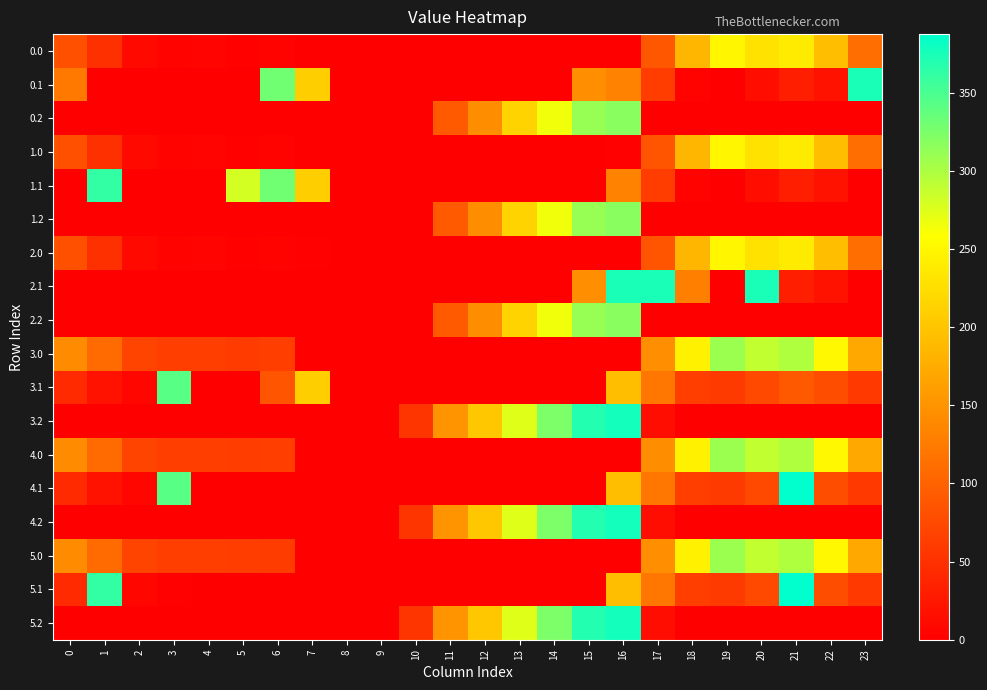

Reading right to left, list all the values displayed in this chart.

0.0: 23=111.3	22=192.3	21=238.4	20=229.9	19=249.2	18=184.9	17=87.3	16=0.0	15=0.0	14=0.0	13=0.0	12=0.0	11=0.0	10=0.0	9=0.0	8=0.0	7=0.0	6=3.8	5=3.3	4=4.9	3=4.4	2=10.3	1=49.5	0=82.0
0.1: 23=374.0	22=19.9	21=32.4	20=14.5	19=0.2	18=4.5	17=62.5	16=133.7	15=145.1	14=0.0	13=0.0	12=0.0	11=0.0	10=0.0	9=0.0	8=0.0	7=209.6	6=330.0	5=0.0	4=0.0	3=0.0	2=0.0	1=0.0	0=122.0
0.2: 23=0.0	22=0.0	21=0.0	20=0.0	19=0.0	18=0.0	17=0.0	16=318.3	15=310.4	14=265.2	13=214.4	12=143.0	11=91.8	10=0.0	9=0.0	8=0.0	7=0.0	6=0.0	5=0.0	4=0.0	3=0.0	2=0.0	1=0.0	0=0.0
1.0: 23=111.3	22=192.3	21=238.4	20=229.9	19=249.2	18=184.9	17=85.5	16=1.8	15=0.0	14=0.0	13=0.0	12=0.0	11=0.0	10=0.0	9=0.0	8=0.0	7=0.0	6=3.8	5=3.3	4=4.9	3=4.4	2=10.3	1=49.5	0=82.0
1.1: 23=0.0	22=19.9	21=32.4	20=14.5	19=0.2	18=4.5	17=62.5	16=133.7	15=0.0	14=0.0	13=0.0	12=0.0	11=0.0	10=0.0	9=0.0	8=0.0	7=209.6	6=330.0	5=280.0	4=0.0	3=0.0	2=0.0	1=361.1	0=0.0
1.2: 23=0.0	22=0.0	21=0.0	20=0.0	19=0.0	18=0.0	17=0.0	16=318.3	15=310.4	14=265.2	13=214.4	12=143.0	11=91.8	10=0.0	9=0.0	8=0.0	7=0.0	6=0.0	5=0.0	4=0.0	3=0.0	2=0.0	1=0.0	0=0.0
2.0: 23=111.3	22=192.3	21=238.4	20=229.9	19=249.2	18=184.9	17=85.5	16=0.0	15=0.0	14=0.0	13=0.0	12=0.0	11=0.0	10=0.0	9=0.0	8=0.0	7=1.8	6=3.8	5=3.3	4=4.9	3=4.4	2=10.3	1=49.5	0=82.0
2.1: 23=0.0	22=19.9	21=32.4	20=374.0	19=0.2	18=128.7	17=374.0	16=374.0	15=145.1	14=0.0	13=0.0	12=0.0	11=0.0	10=0.0	9=0.0	8=0.0	7=0.0	6=0.0	5=0.0	4=0.0	3=0.0	2=0.0	1=0.0	0=0.0
2.2: 23=0.0	22=0.0	21=0.0	20=0.0	19=0.0	18=0.0	17=0.0	16=318.3	15=310.4	14=265.2	13=214.4	12=143.0	11=91.8	10=0.0	9=0.0	8=0.0	7=0.0	6=0.0	5=0.0	4=0.0	3=0.0	2=0.0	1=0.0	0=0.0
3.0: 23=170.3	22=251.3	21=297.4	20=288.9	19=308.2	18=243.9	17=144.5	16=0.0	15=0.0	14=0.0	13=0.0	12=0.0	11=0.0	10=0.0	9=0.0	8=0.0	7=0.0	6=62.8	5=60.9	4=63.9	3=63.4	2=69.3	1=108.5	0=141.0
3.1: 23=58.4	22=78.9	21=91.4	20=73.5	19=59.2	18=63.5	17=121.5	16=192.7	15=0.0	14=0.0	13=0.0	12=0.0	11=0.0	10=0.0	9=0.0	8=0.0	7=209.6	6=86.5	5=0.0	4=0.0	3=342.7	2=6.9	1=20.1	0=43.6
3.2: 23=0.0	22=0.0	21=0.0	20=0.0	19=0.0	18=0.0	17=13.8	16=377.3	15=369.4	14=324.2	13=273.4	12=202.0	11=150.8	10=55.2	9=0.0	8=0.0	7=0.0	6=0.0	5=0.0	4=0.0	3=0.0	2=0.0	1=0.0	0=0.0
4.0: 23=170.3	22=251.3	21=297.4	20=288.9	19=308.2	18=243.9	17=143.0	16=0.0	15=0.0	14=0.0	13=0.0	12=0.0	11=0.0	10=0.0	9=0.0	8=0.0	7=0.0	6=62.8	5=62.3	4=63.9	3=63.4	2=69.3	1=108.5	0=141.0
4.1: 23=58.4	22=78.9	21=387.4	20=73.5	19=59.2	18=63.5	17=121.5	16=192.7	15=0.0	14=0.0	13=0.0	12=0.0	11=0.0	10=0.0	9=0.0	8=0.0	7=0.0	6=0.0	5=0.0	4=0.0	3=342.7	2=6.9	1=20.1	0=43.6
4.2: 23=0.0	22=0.0	21=0.0	20=0.0	19=0.0	18=0.0	17=13.8	16=377.3	15=369.4	14=324.2	13=273.4	12=202.0	11=150.8	10=55.2	9=0.0	8=0.0	7=0.0	6=0.0	5=0.0	4=0.0	3=0.0	2=0.0	1=0.0	0=0.0
5.0: 23=170.3	22=251.3	21=297.4	20=288.9	19=308.2	18=243.9	17=144.5	16=0.0	15=0.0	14=0.0	13=0.0	12=0.0	11=0.0	10=0.0	9=0.0	8=0.0	7=0.0	6=61.3	5=62.3	4=63.9	3=63.4	2=69.3	1=108.5	0=141.0
5.1: 23=58.4	22=78.9	21=387.4	20=73.5	19=59.2	18=63.5	17=121.5	16=192.7	15=0.0	14=0.0	13=0.0	12=0.0	11=0.0	10=0.0	9=0.0	8=0.0	7=0.0	6=0.0	5=0.0	4=0.0	3=1.7	2=6.9	1=361.1	0=43.6
5.2: 23=0.0	22=0.0	21=0.0	20=0.0	19=0.0	18=0.0	17=13.8	16=377.3	15=369.4	14=324.2	13=273.4	12=202.0	11=150.8	10=55.2	9=0.0	8=0.0	7=0.0	6=0.0	5=0.0	4=0.0	3=0.0	2=0.0	1=0.0	0=0.0